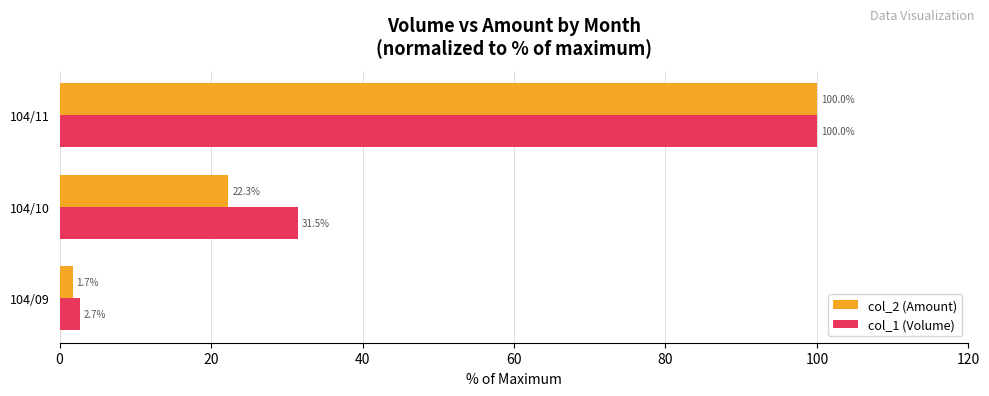

How many data points in col_2 (Amount) are above 22?

2